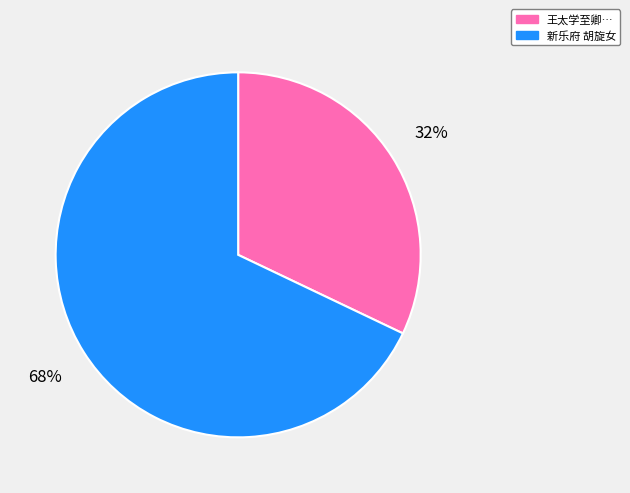

Do 王太学至卿… and 新乐府 胡旋女 together represent more than half of the pie?

Yes